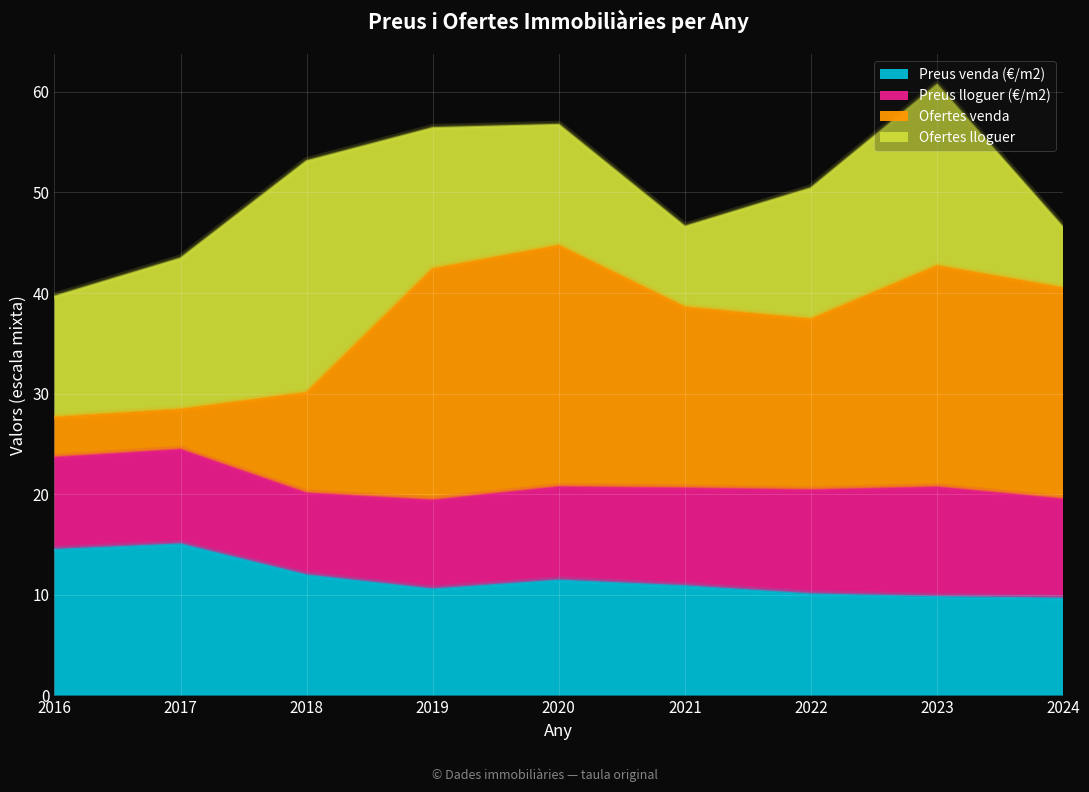

Is it true that Preus venda (€/m2) equals 15.0 at 2017?

True